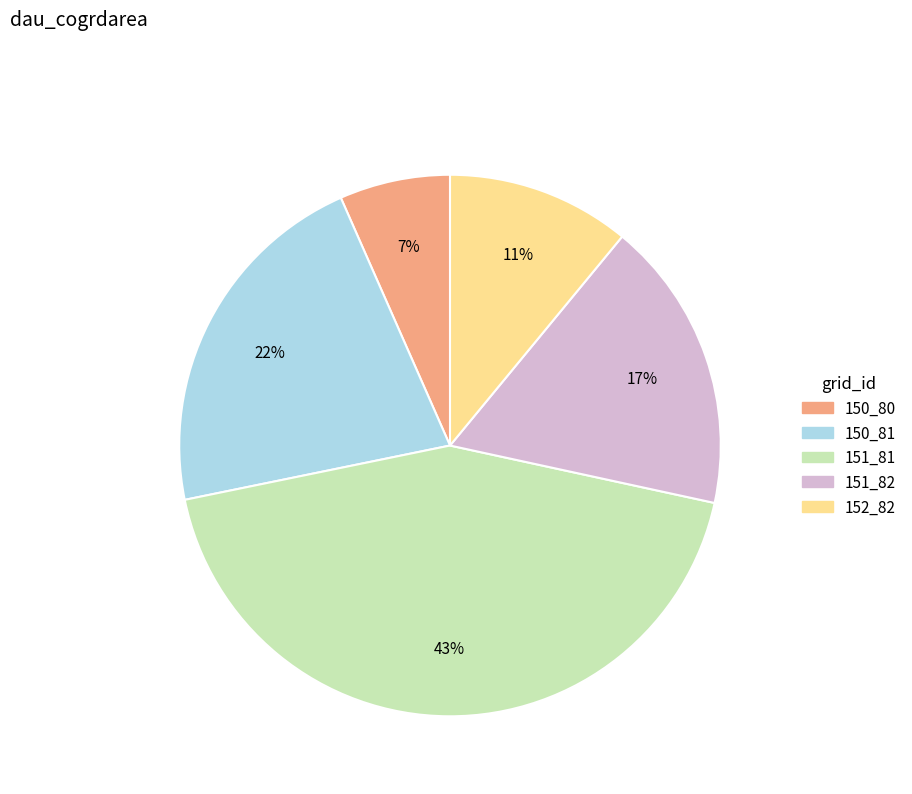

Do 152_82 and 150_81 together represent more than half of the pie?

No